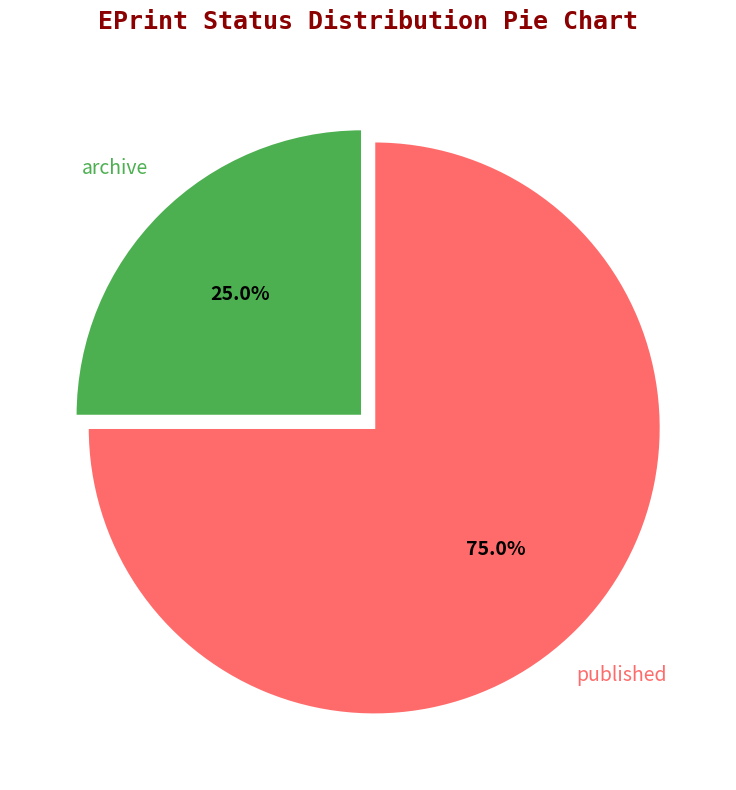

Is there a majority slice in this chart?

Yes